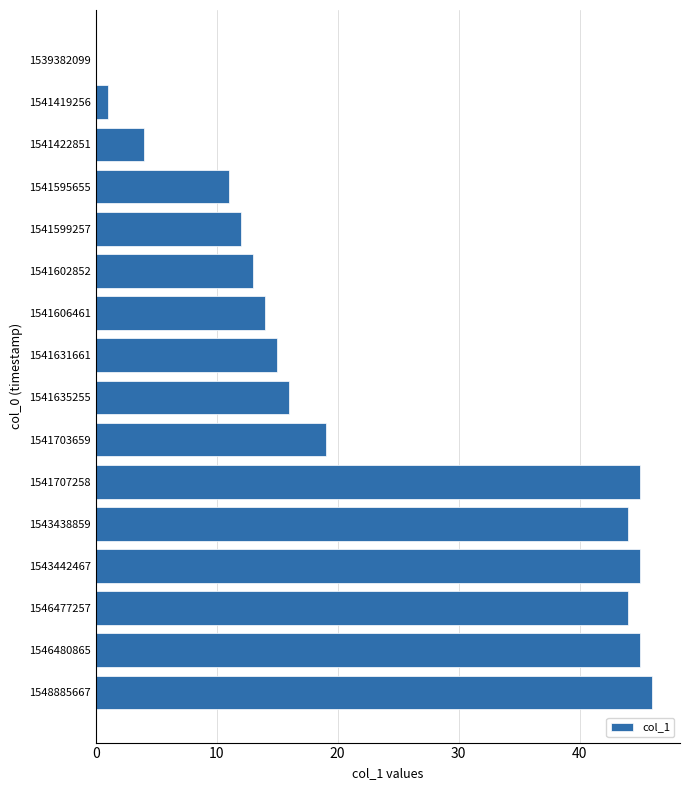

The chart shows a value of 14 at 1541606461. True or false?

True